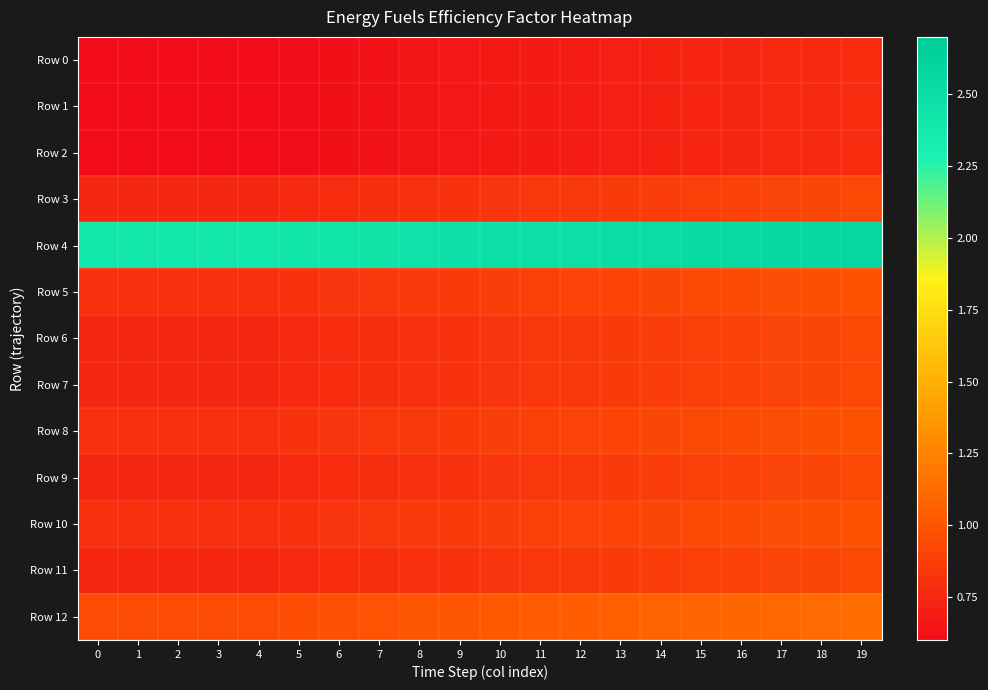

Reading left to right, transcribe all the data shown in this chart.

Row 0: 0=0.6	1=0.6	2=0.6	3=0.6	4=0.6	5=0.6	6=0.6	7=0.6	8=0.6	9=0.7	10=0.7	11=0.7	12=0.7	13=0.7	14=0.7	15=0.7	16=0.7	17=0.8	18=0.8	19=0.8
Row 1: 0=0.6	1=0.6	2=0.6	3=0.6	4=0.6	5=0.6	6=0.6	7=0.6	8=0.6	9=0.7	10=0.7	11=0.7	12=0.7	13=0.7	14=0.7	15=0.7	16=0.7	17=0.8	18=0.8	19=0.8
Row 2: 0=0.6	1=0.6	2=0.6	3=0.6	4=0.6	5=0.6	6=0.6	7=0.6	8=0.6	9=0.7	10=0.7	11=0.7	12=0.7	13=0.7	14=0.7	15=0.7	16=0.7	17=0.8	18=0.8	19=0.8
Row 3: 0=0.8	1=0.8	2=0.8	3=0.8	4=0.8	5=0.8	6=0.8	7=0.8	8=0.8	9=0.8	10=0.8	11=0.8	12=0.8	13=0.9	14=0.9	15=0.9	16=0.9	17=0.9	18=0.9	19=0.9
Row 4: 0=2.4	1=2.4	2=2.4	3=2.4	4=2.4	5=2.4	6=2.4	7=2.4	8=2.4	9=2.5	10=2.5	11=2.5	12=2.5	13=2.5	14=2.5	15=2.5	16=2.5	17=2.6	18=2.6	19=2.6
Row 5: 0=0.8	1=0.8	2=0.8	3=0.8	4=0.8	5=0.8	6=0.8	7=0.8	8=0.8	9=0.9	10=0.9	11=0.9	12=0.9	13=0.9	14=0.9	15=0.9	16=0.9	17=1.0	18=1.0	19=1.0
Row 6: 0=0.8	1=0.8	2=0.8	3=0.8	4=0.8	5=0.8	6=0.8	7=0.8	8=0.8	9=0.8	10=0.8	11=0.8	12=0.8	13=0.9	14=0.9	15=0.9	16=0.9	17=0.9	18=0.9	19=0.9
Row 7: 0=0.8	1=0.8	2=0.8	3=0.8	4=0.8	5=0.8	6=0.8	7=0.8	8=0.8	9=0.8	10=0.8	11=0.8	12=0.8	13=0.9	14=0.9	15=0.9	16=0.9	17=0.9	18=0.9	19=0.9
Row 8: 0=0.8	1=0.8	2=0.8	3=0.8	4=0.8	5=0.8	6=0.8	7=0.8	8=0.8	9=0.9	10=0.9	11=0.9	12=0.9	13=0.9	14=0.9	15=0.9	16=0.9	17=1.0	18=1.0	19=1.0
Row 9: 0=0.8	1=0.8	2=0.8	3=0.8	4=0.8	5=0.8	6=0.8	7=0.8	8=0.8	9=0.8	10=0.8	11=0.8	12=0.8	13=0.9	14=0.9	15=0.9	16=0.9	17=0.9	18=0.9	19=0.9
Row 10: 0=0.8	1=0.8	2=0.8	3=0.8	4=0.8	5=0.8	6=0.8	7=0.8	8=0.8	9=0.9	10=0.9	11=0.9	12=0.9	13=0.9	14=0.9	15=0.9	16=0.9	17=1.0	18=1.0	19=1.0
Row 11: 0=0.8	1=0.8	2=0.8	3=0.8	4=0.8	5=0.8	6=0.8	7=0.8	8=0.8	9=0.8	10=0.8	11=0.8	12=0.8	13=0.9	14=0.9	15=0.9	16=0.9	17=0.9	18=0.9	19=0.9
Row 12: 0=0.9	1=0.9	2=0.9	3=0.9	4=0.9	5=1.0	6=1.0	7=1.0	8=1.0	9=1.0	10=1.0	11=1.0	12=1.0	13=1.1	14=1.1	15=1.1	16=1.1	17=1.1	18=1.1	19=1.1